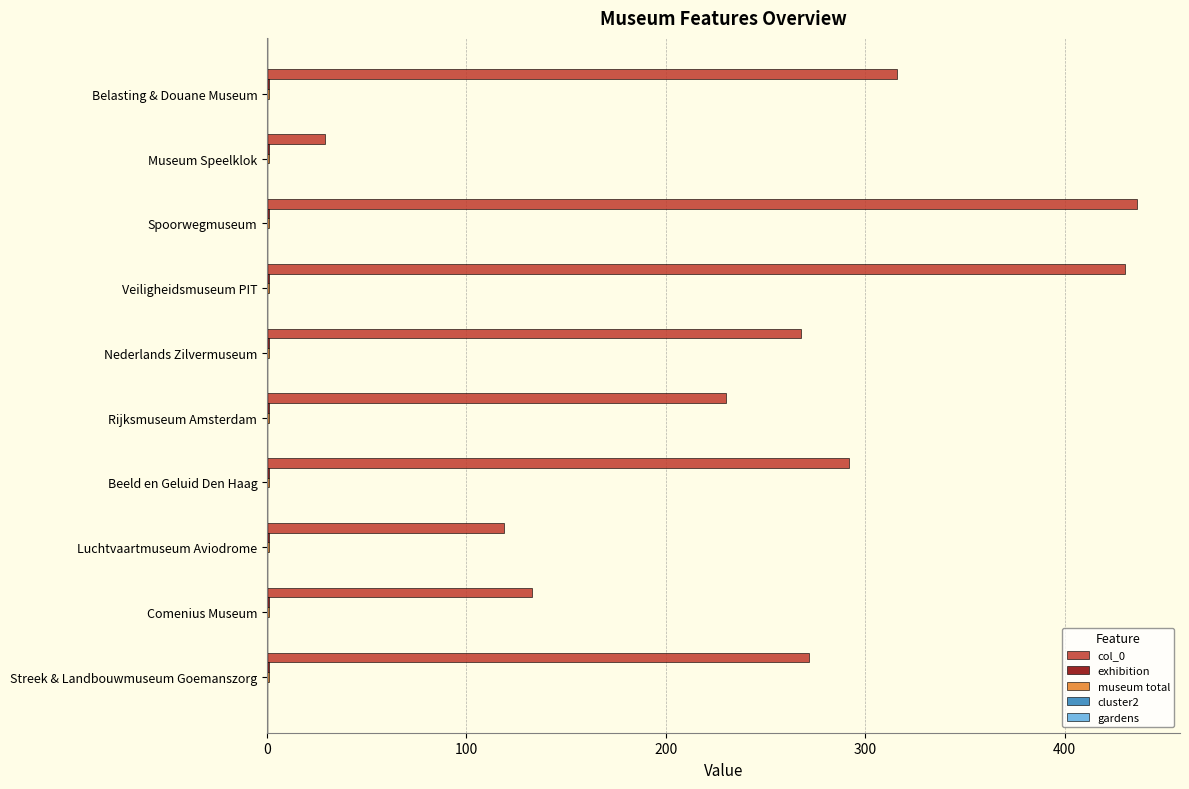

Which series has the largest total across all categories?

col_0